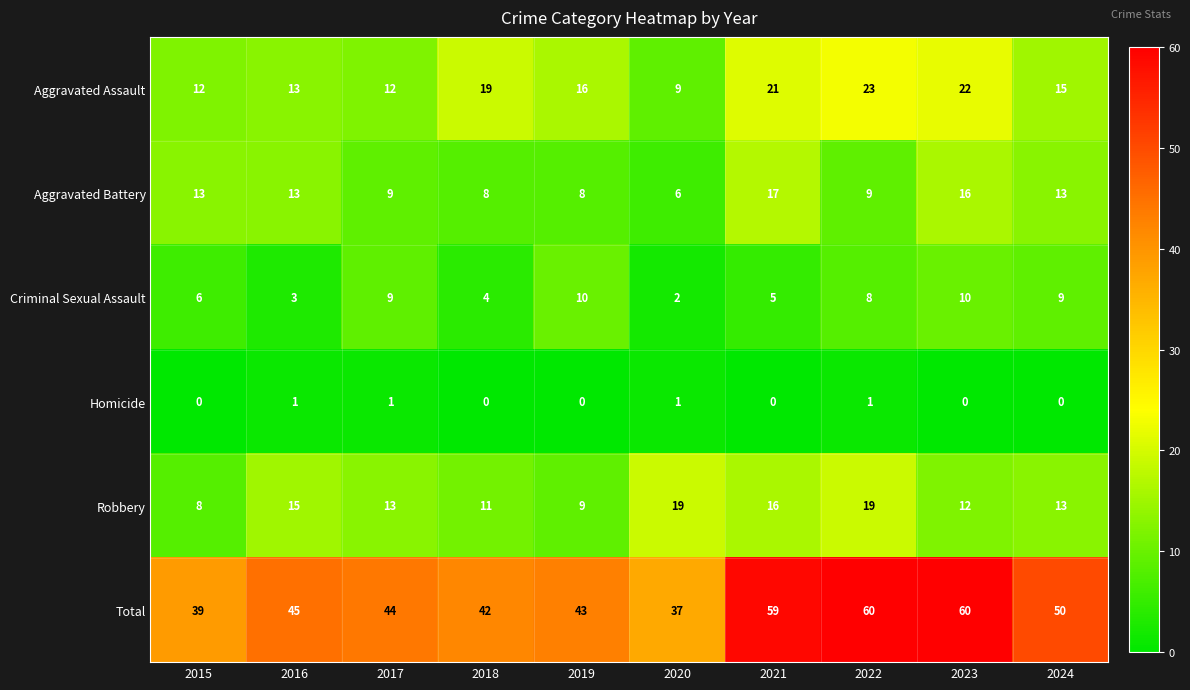

The value of Total at 2019 is 43. True or false?

True